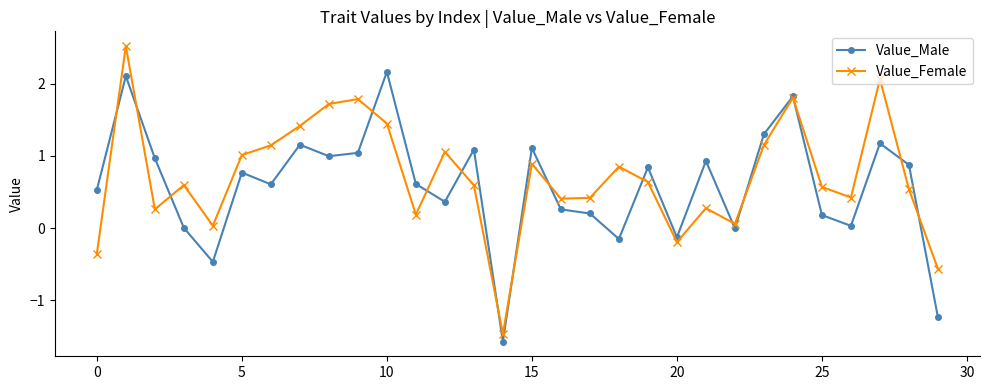

How many lines are shown in the chart?

2